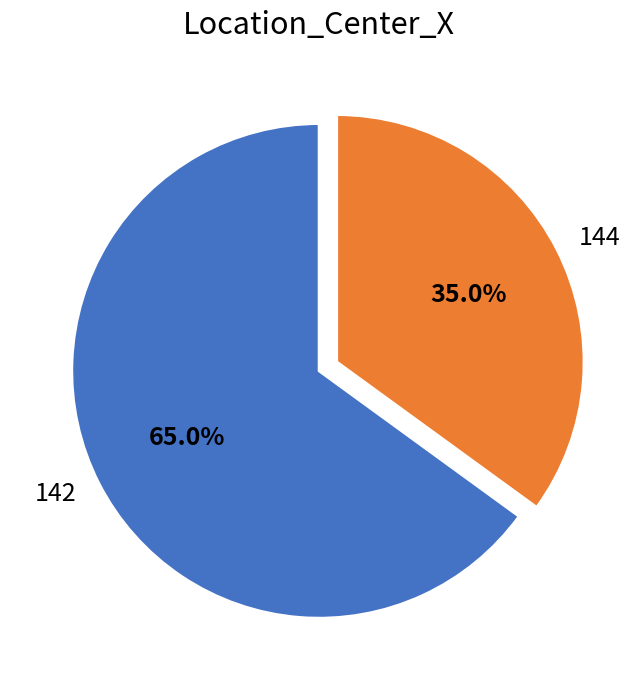

Does 142 account for over 50% of the chart?

Yes